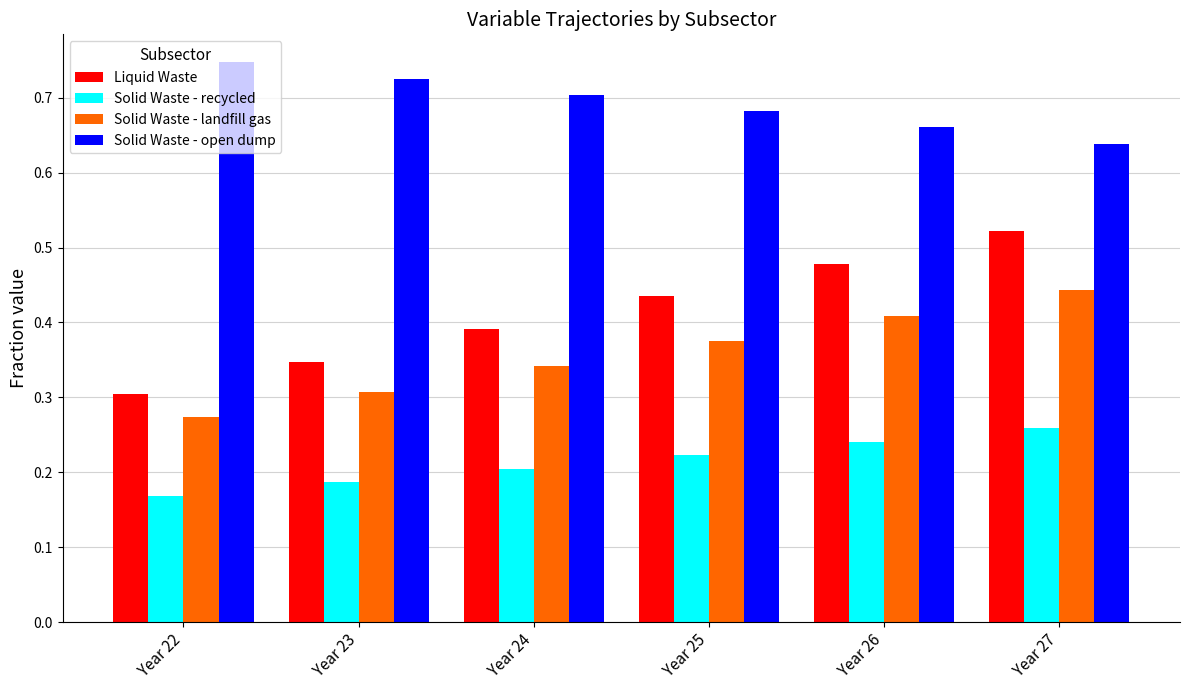

What is the difference between the Solid Waste - open dump values at Year 23 and Year 26?

0.1